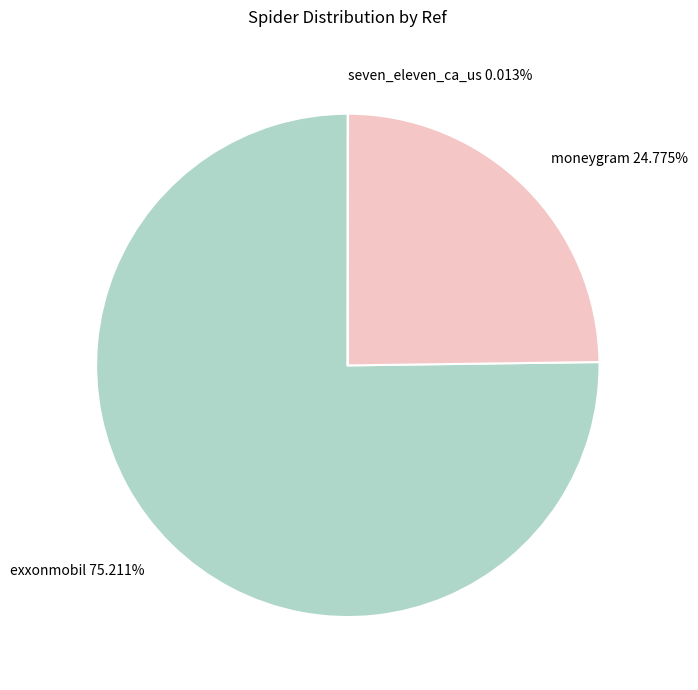

To the nearest percent, what is the difference between the moneygram and exxonmobil slice percentages?

50%